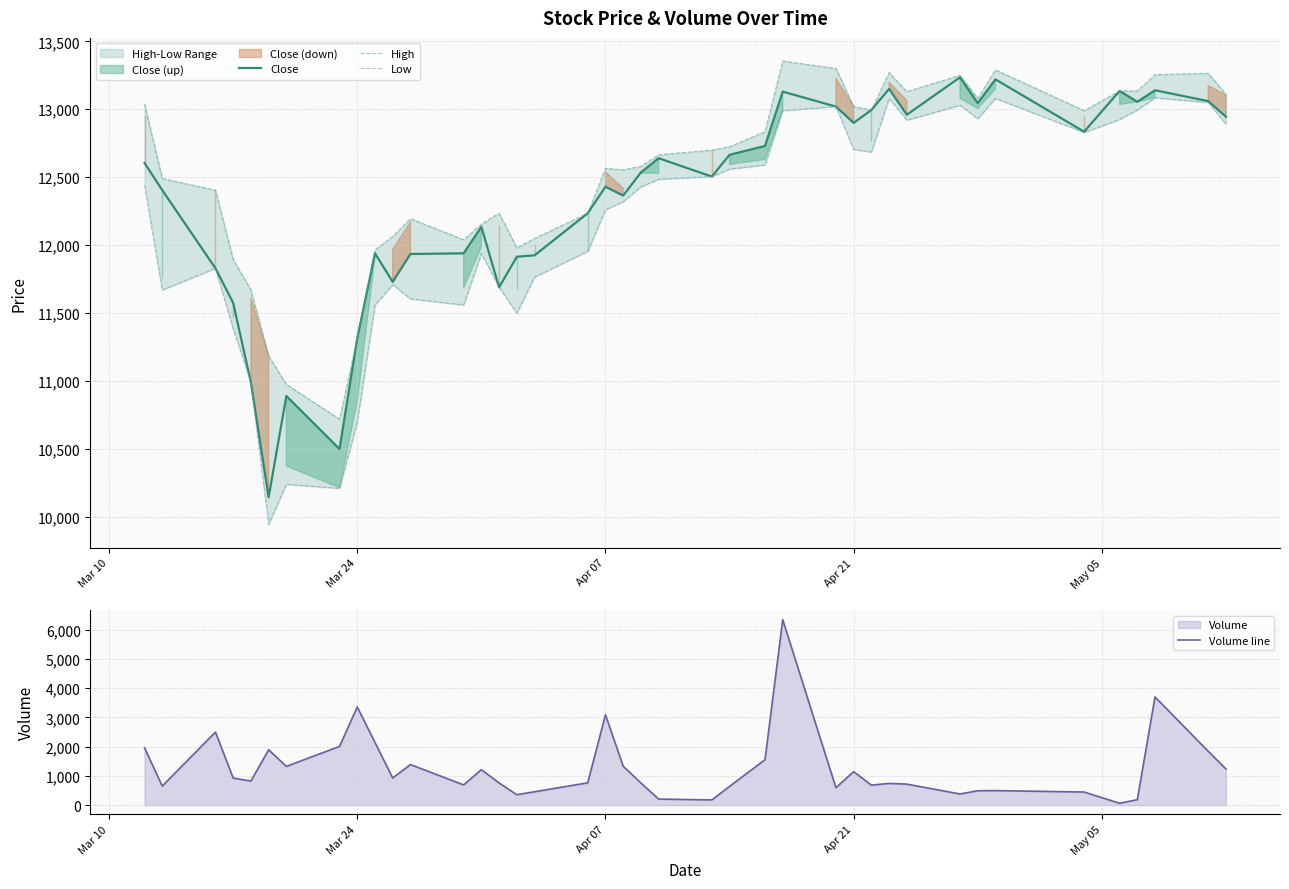

Which series has the largest total across all categories?

High